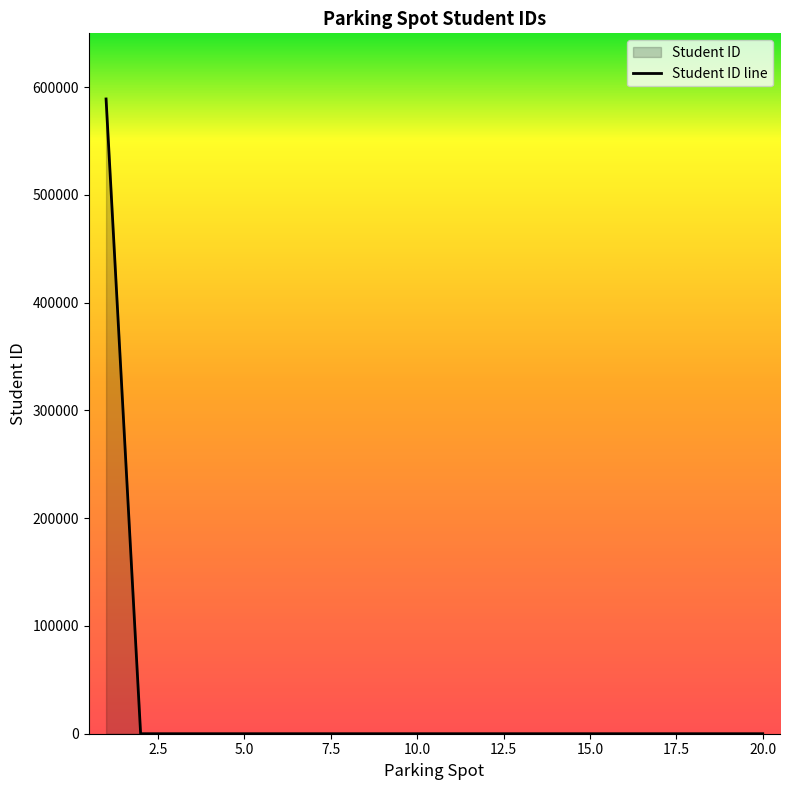

Does the chart have visible grid lines?

No